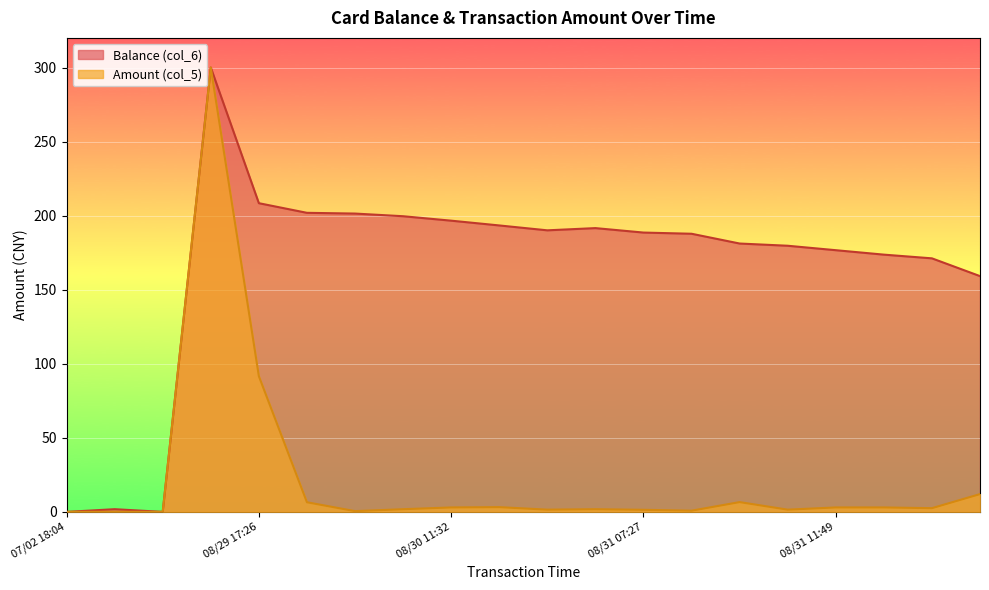

Which series changed the most between 2014/08/29 19:24:17 and 2014/08/31 17:49:07?

Balance (col_6)